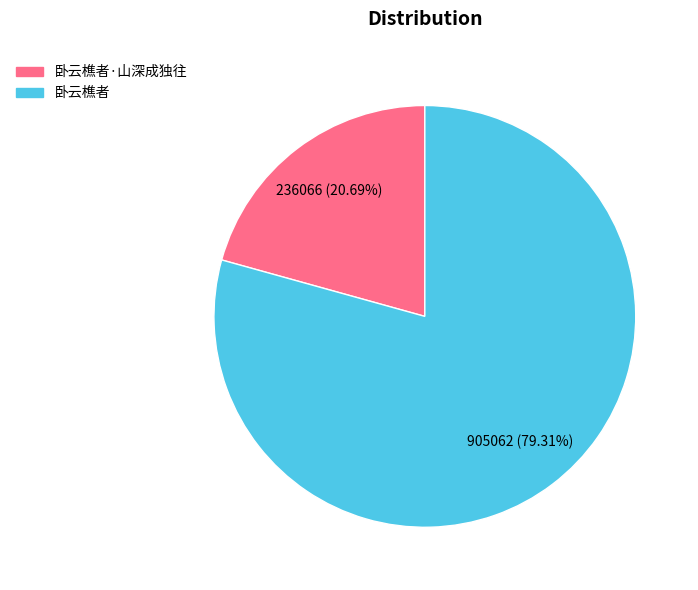

How much of the chart is everything except 卧云樵者·山深成独往?

79.3%